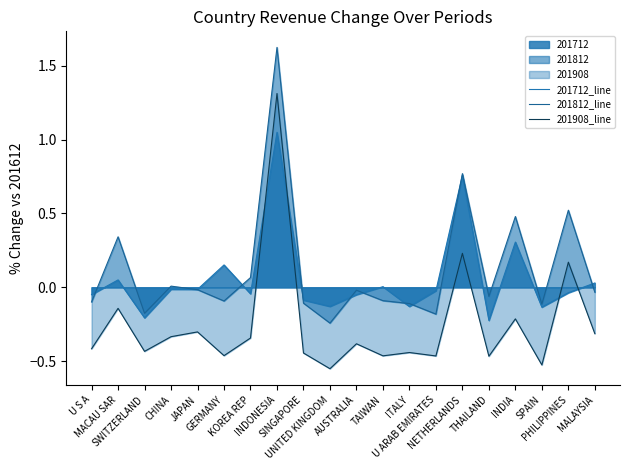

In 201812_line, how many points are higher than both neighbors (excluding endpoints)?

7